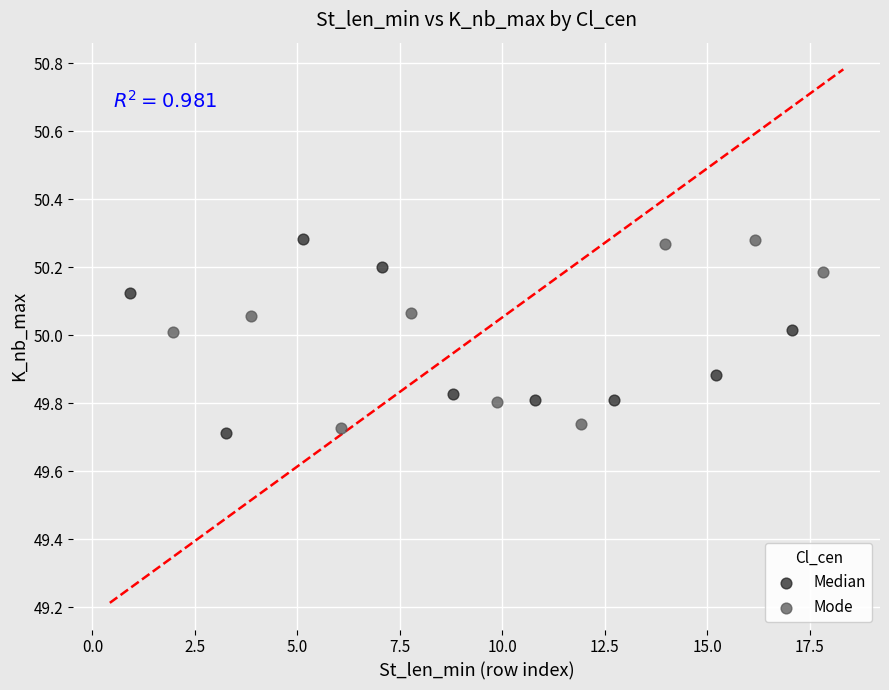

What are all the series names shown in the legend?

Median, Mode